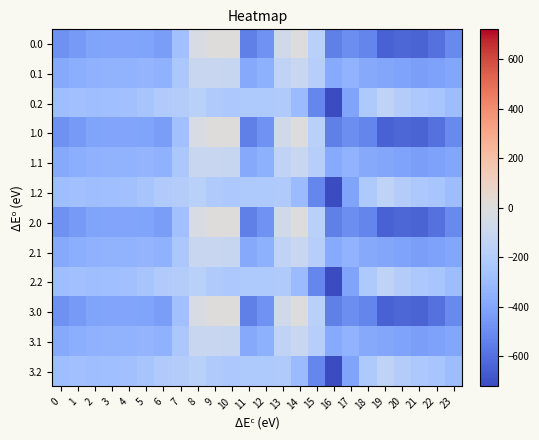

How many data points does each series have?

24